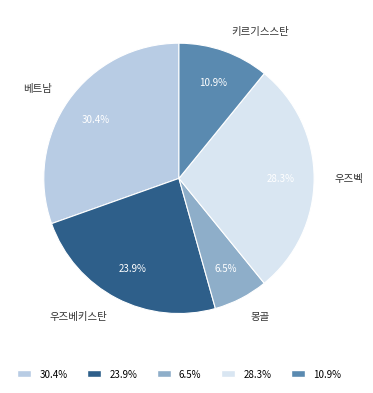

Is there any slice that represents more than half of the pie?

No